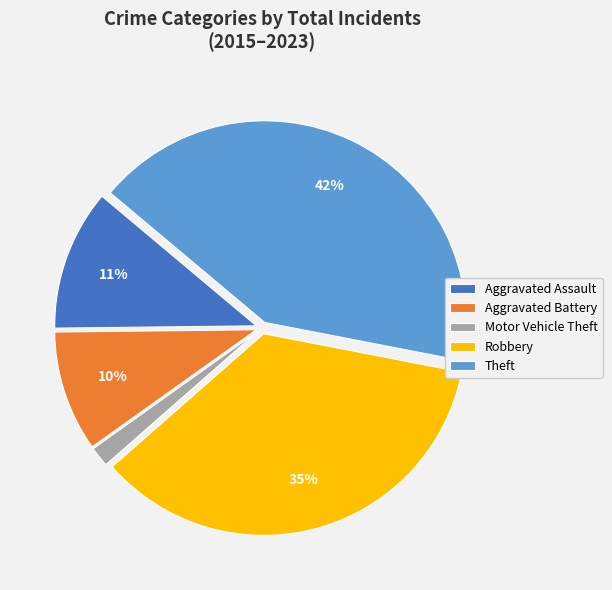

Does Robbery account for over 50% of the chart?

No